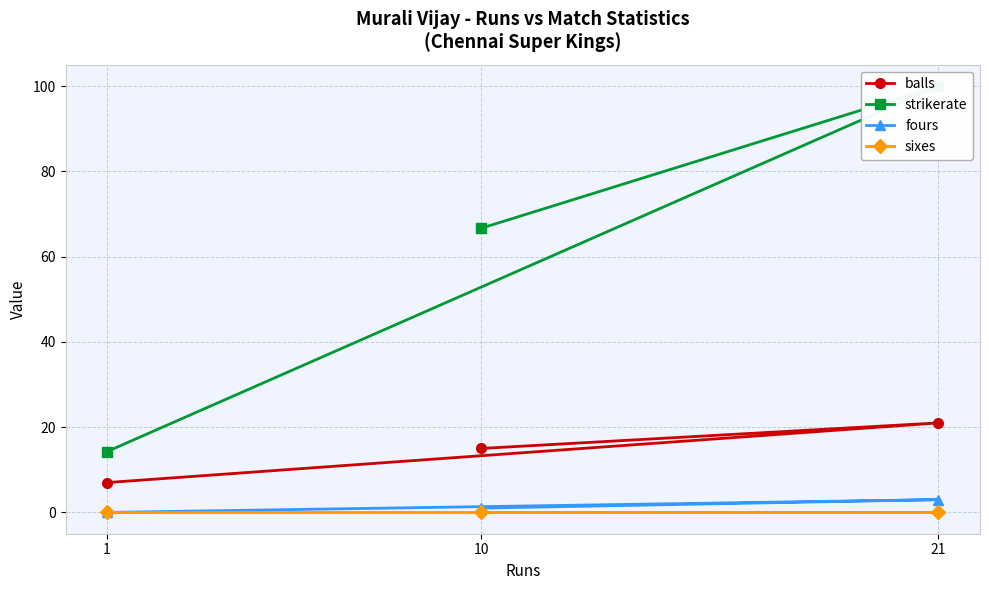

List the series in order of their peak value, highest first.

strikerate, balls, fours, sixes